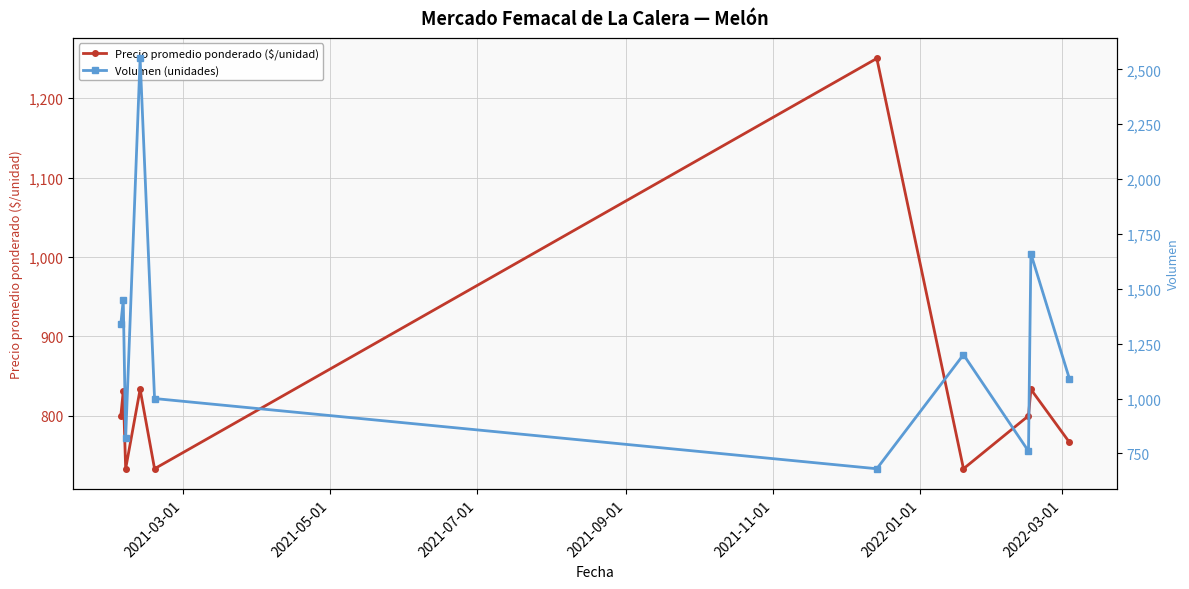

How many values in the Precio promedio ponderado ($/unidad) series exceed 800?

4